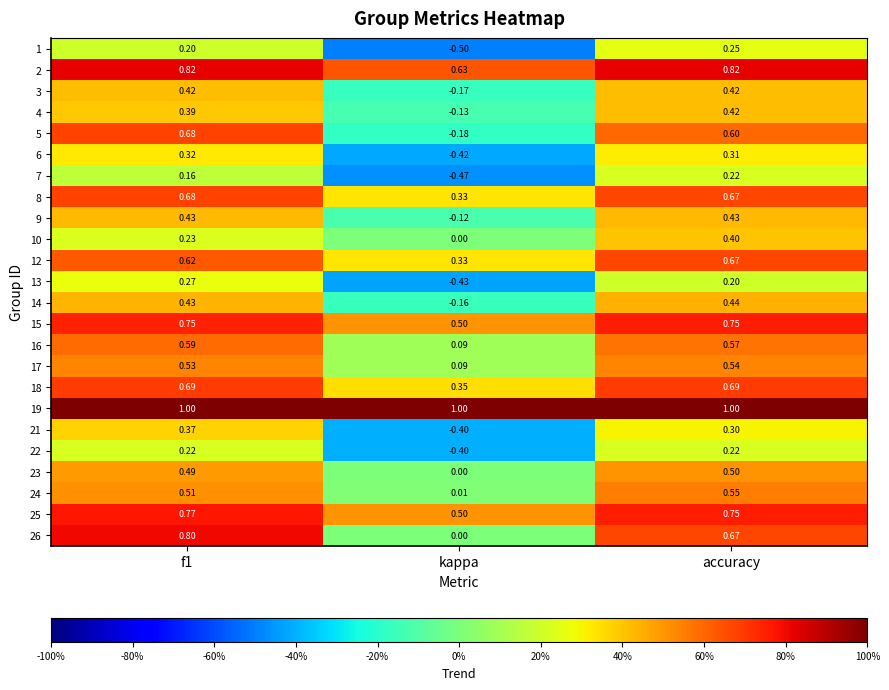

What is the smallest value displayed?

-0.5